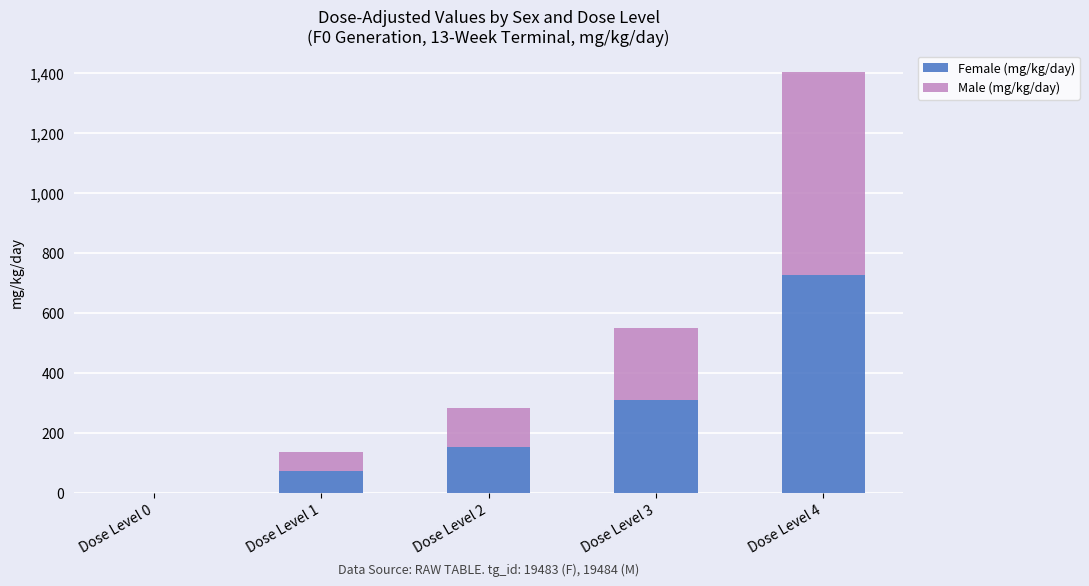

True or false: Female (mg/kg/day) has a value of 447 at Dose Level 0.

False